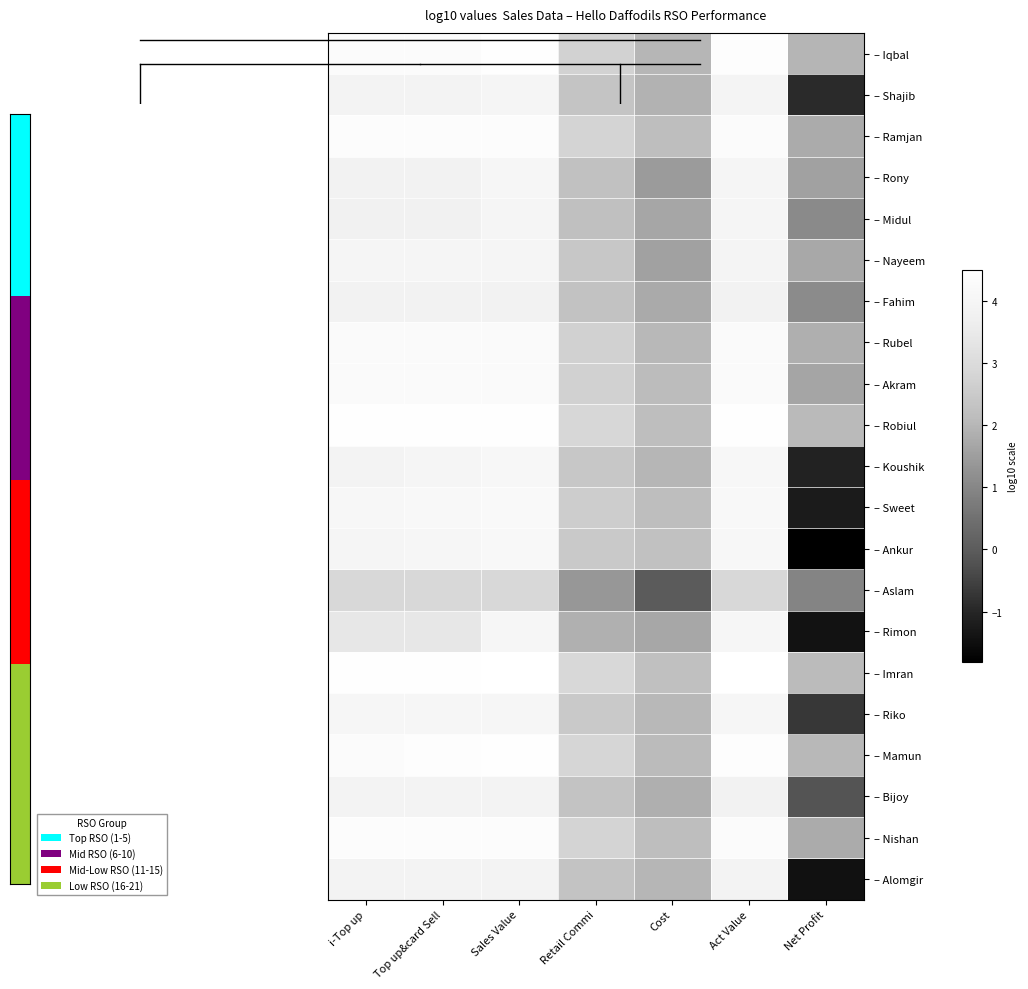

Which has a higher value, Net Profit or Retail Commi?

Retail Commi